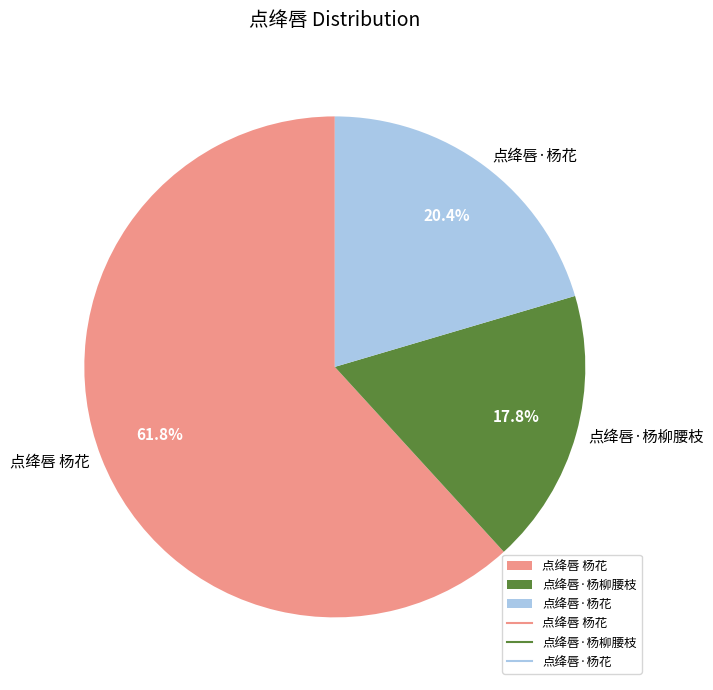

To the nearest percent, what is the average slice percentage?

33%